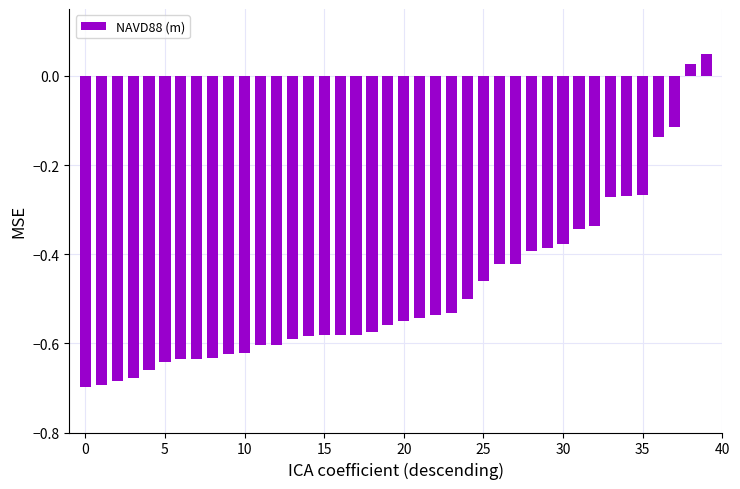

What is the sum of all values?

-19.2